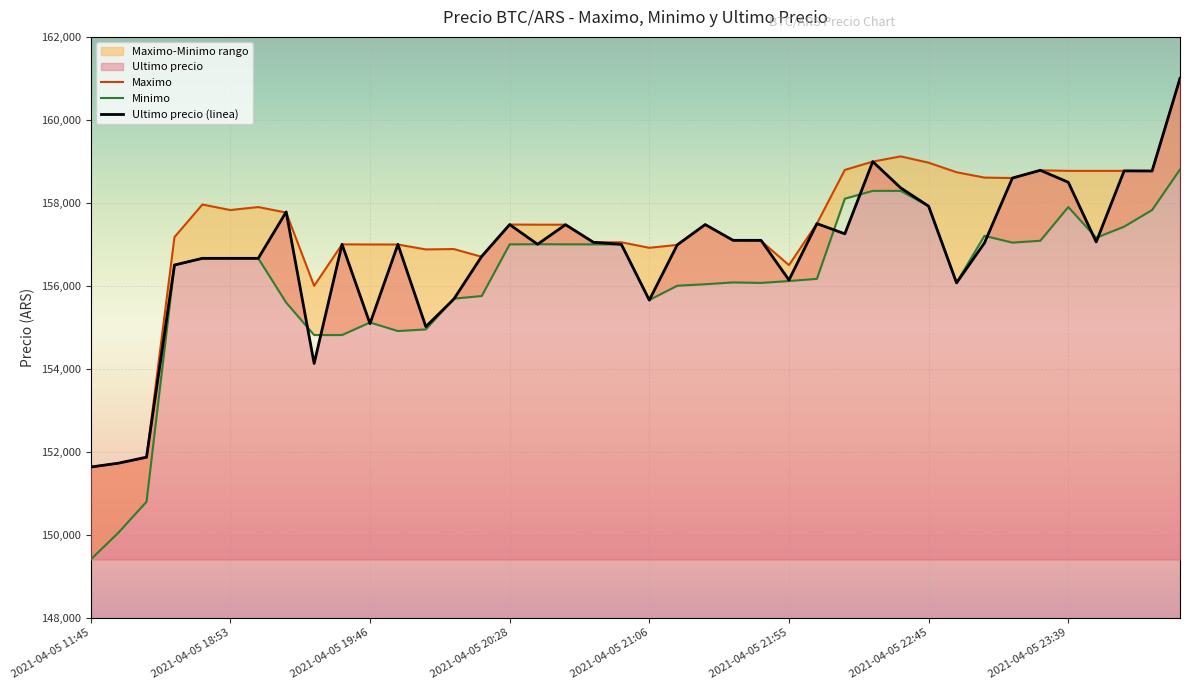

What is the maximum value for Ultimo precio (linea)?

161000